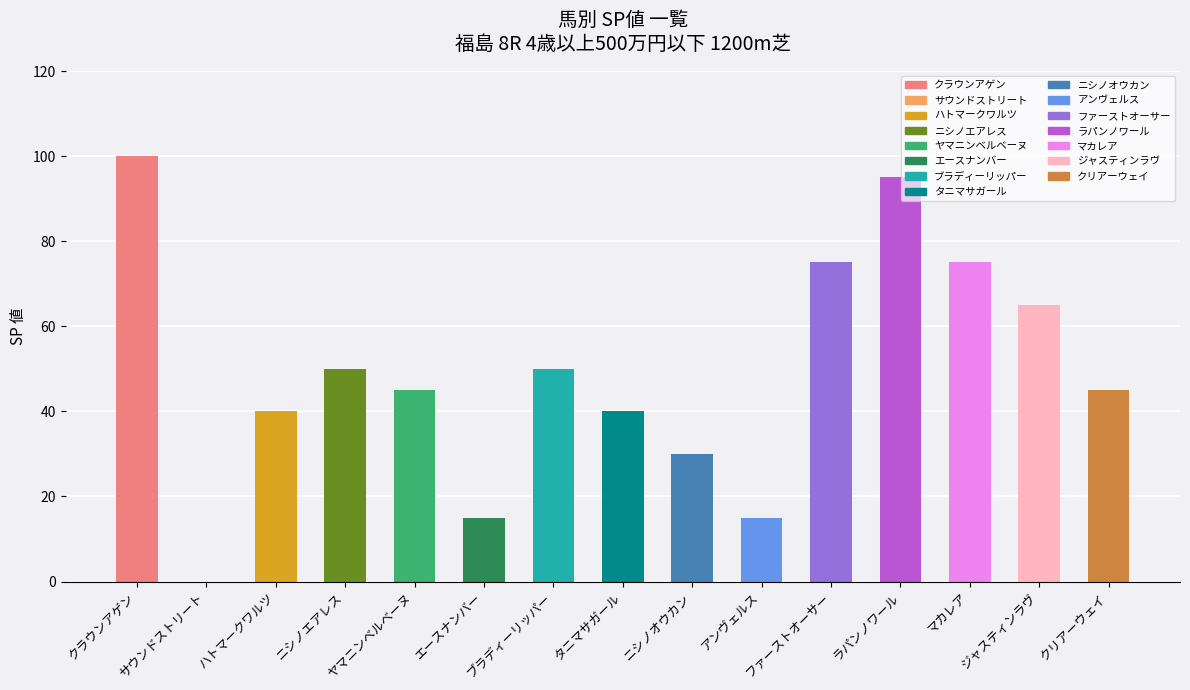

Which label corresponds to the largest value in the chart?

クラウンアゲン